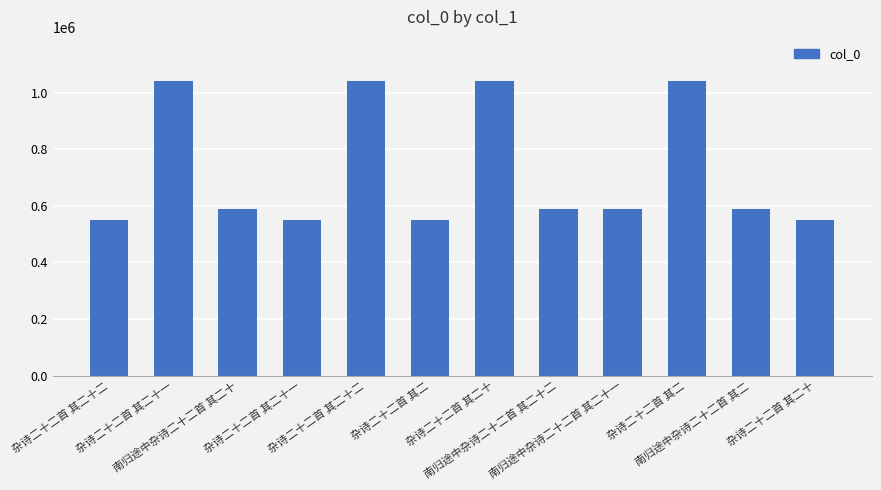

At which label is the value closest to 795071?

南归途中杂诗二十二首 其二十二